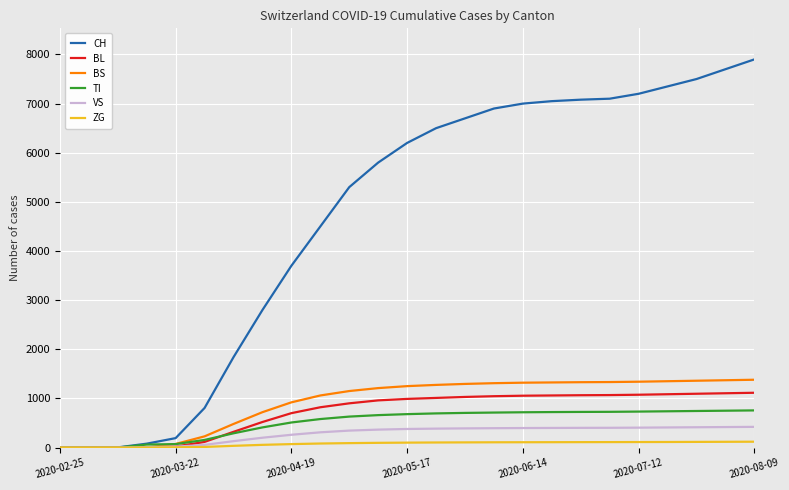

Which series has the largest total across all categories?

CH